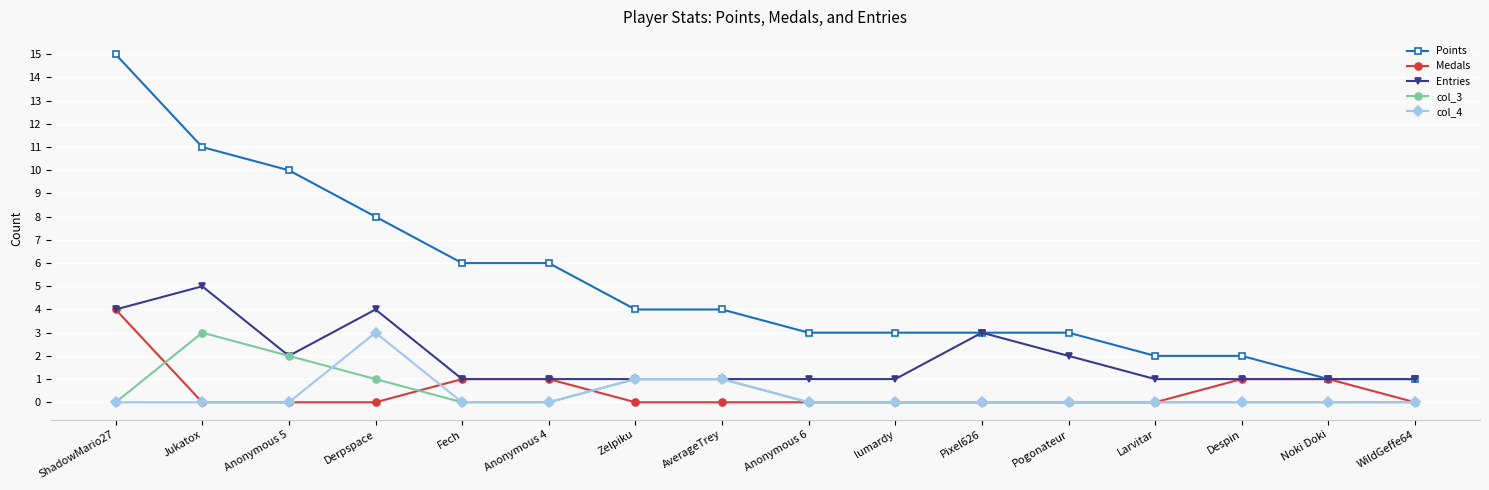

True or false: col_3 has a value of 0 at Larvitar.

True